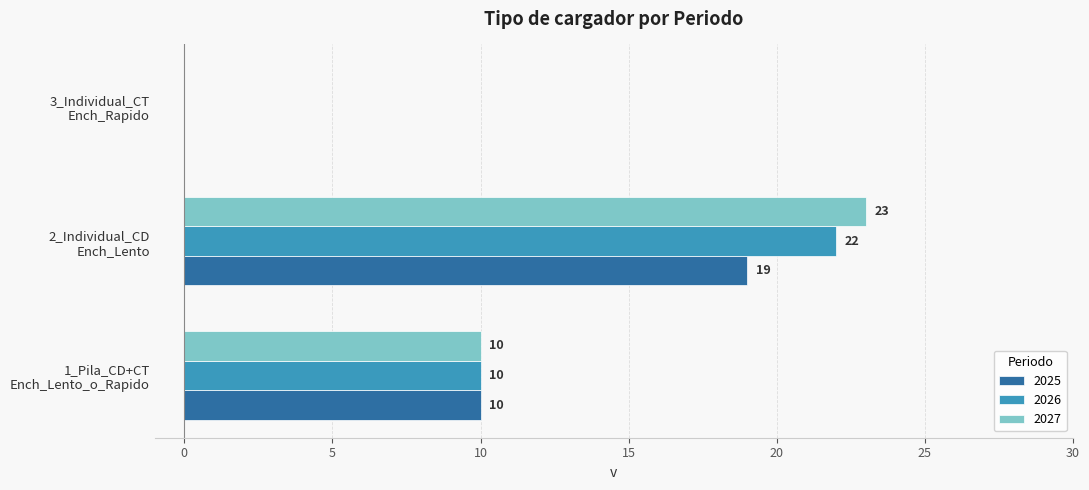

Which series has the largest total across all categories?

2027